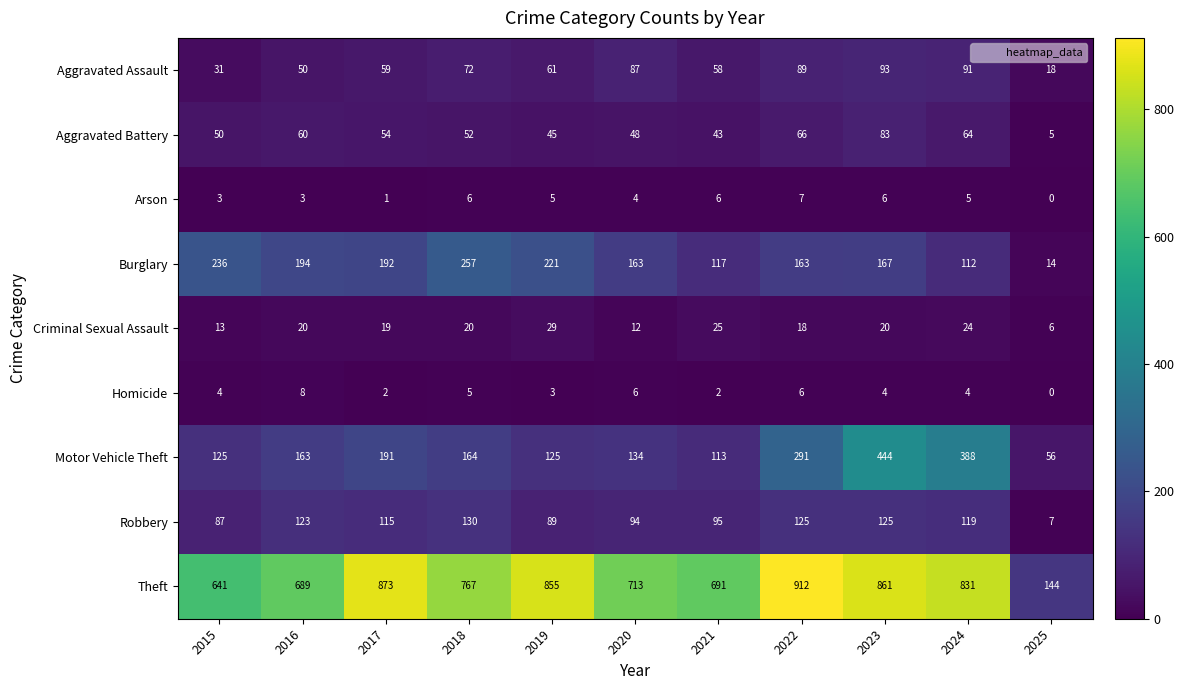

True or false: Homicide has a value of 5 at 2016.

False